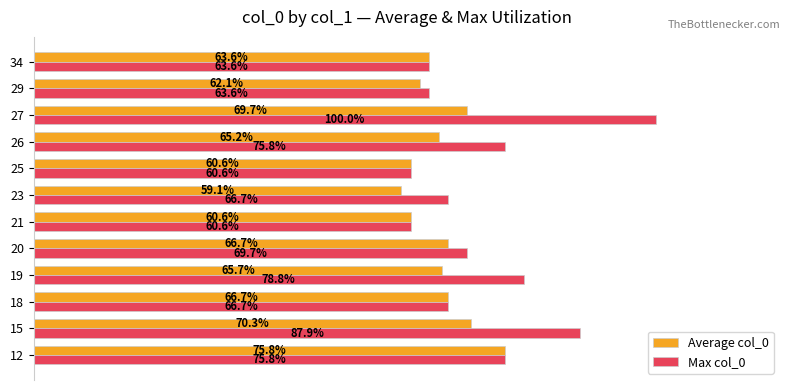

List the series in order of their overall mean, lowest first.

Average col_0, Max col_0